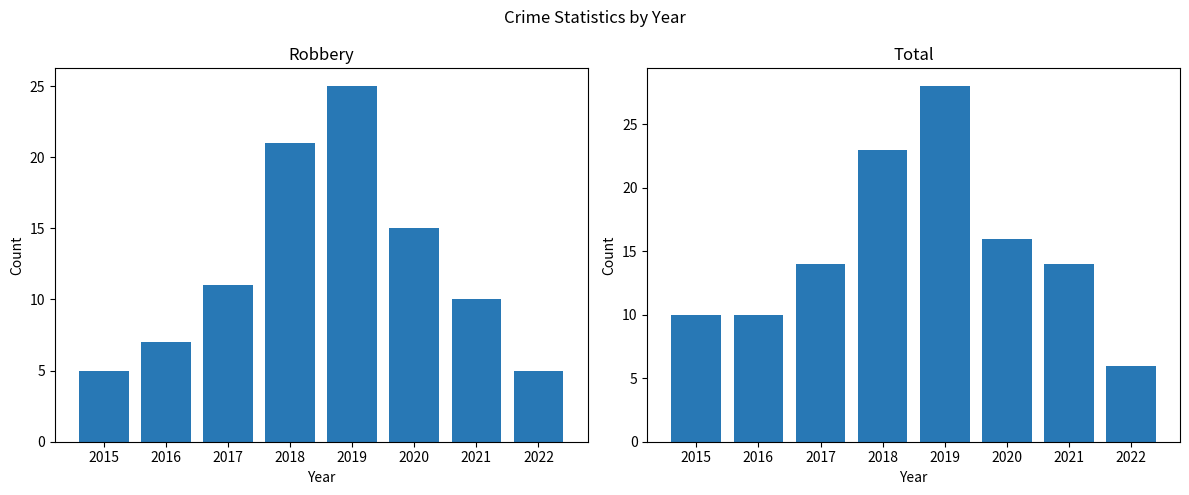

Which series changed the most between 2019 and 2020?

Total